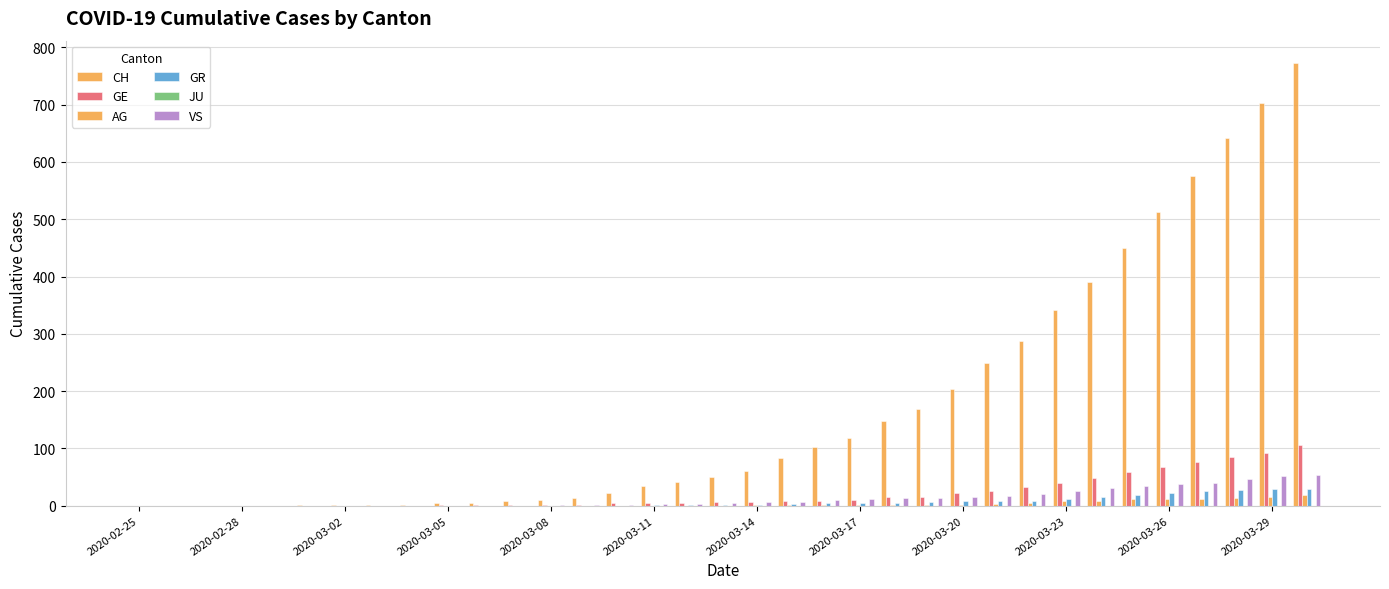

Reading left to right, extract all data points from this chart.

CH: 0	0	0	0	0	1	1	2	2	4	5	9	10	14	22	34	41	50	61	83	103	118	148	169	203	249	287	341	390	449	513	575	641	703	773
GE: 0	0	0	0	0	0	0	0	0	1	1	2	2	2	4	4	5	6	7	9	9	10	15	16	23	25	32	40	48	58	68	77	85	92	106
AG: 0	0	0	0	0	0	0	0	0	0	0	0	0	0	0	0	0	0	1	1	1	1	2	2	2	3	5	8	9	11	11	11	14	15	18
GR: 0	0	0	0	0	0	0	0	0	0	0	0	0	0	0	1	1	1	2	3	4	4	5	6	8	8	9	12	15	19	23	26	28	30	30
JU: 0	0	0	0	0	0	0	0	0	0	0	0	0	0	0	0	0	0	0	0	0	0	0	0	0	0	0	0	0	0	0	0	0	0	0
VS: 0	0	0	0	0	0	0	0	0	0	0	0	1	1	1	3	3	4	6	7	10	11	13	14	15	17	21	25	31	35	37	40	47	51	53